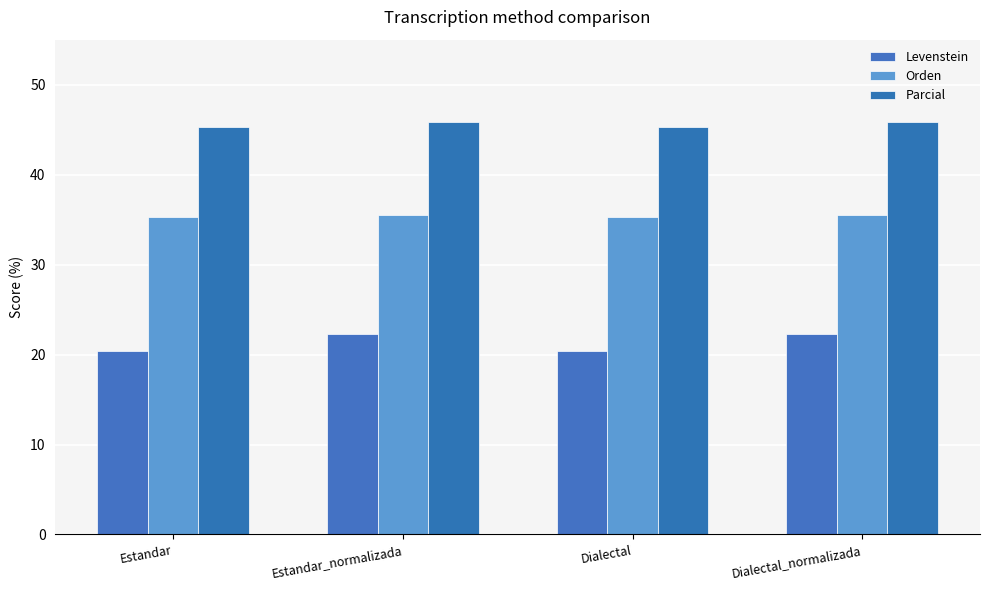

Is it true that Parcial equals 75.5 at Dialectal_normalizada?

False